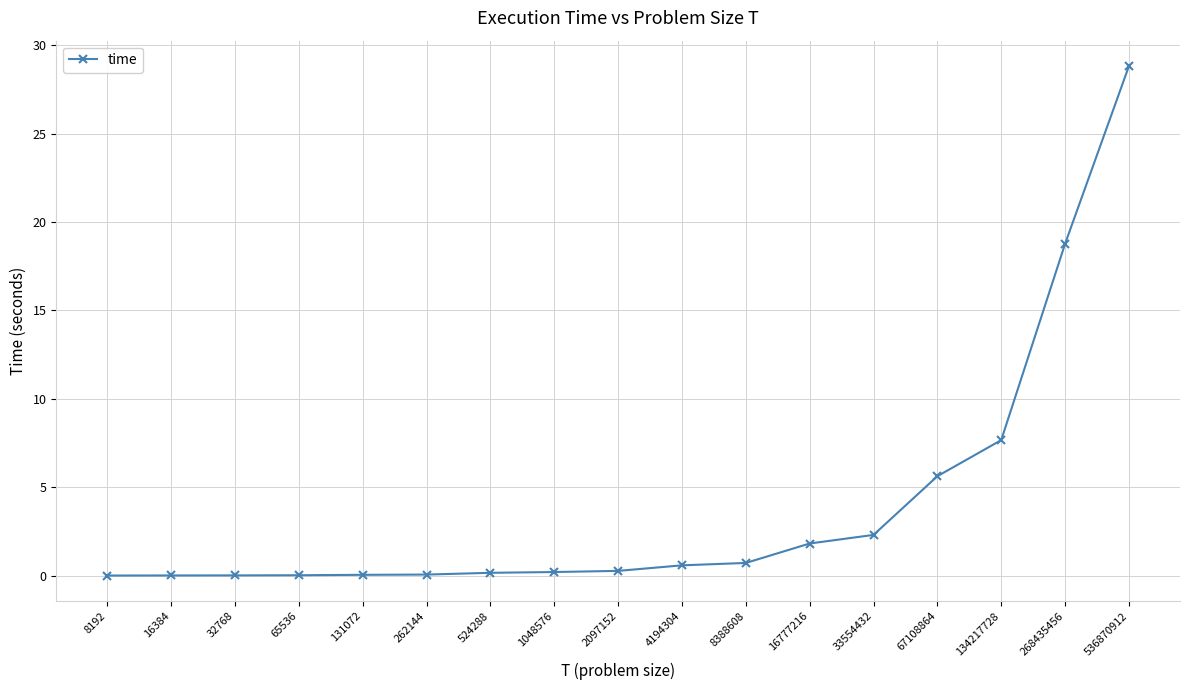

What is the maximum value shown in the chart?

28.8